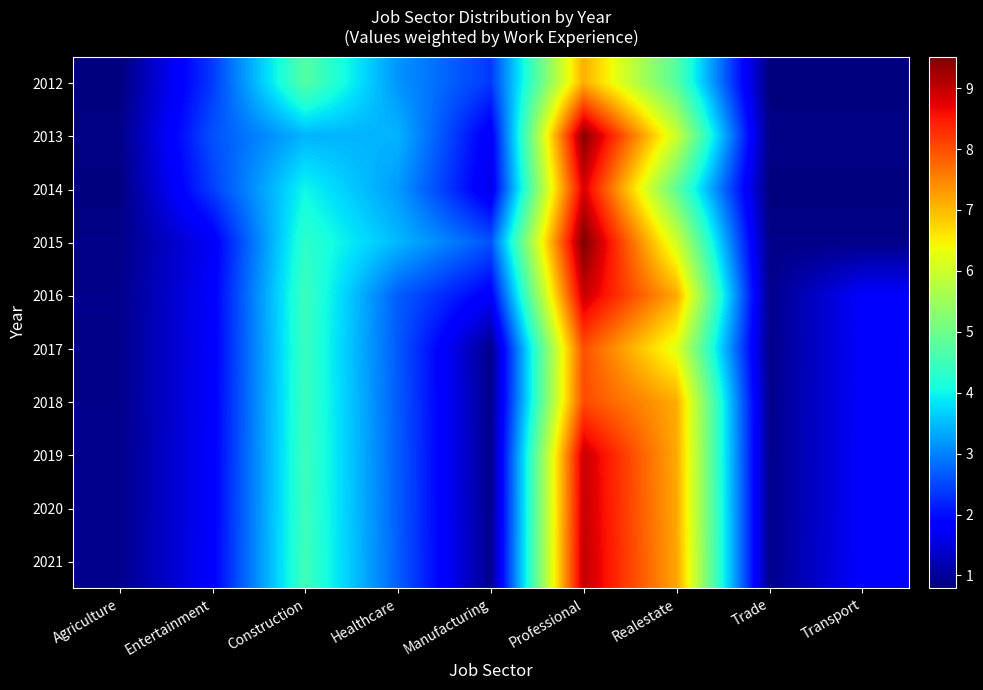

Which series has the largest range (max minus min)?

2015